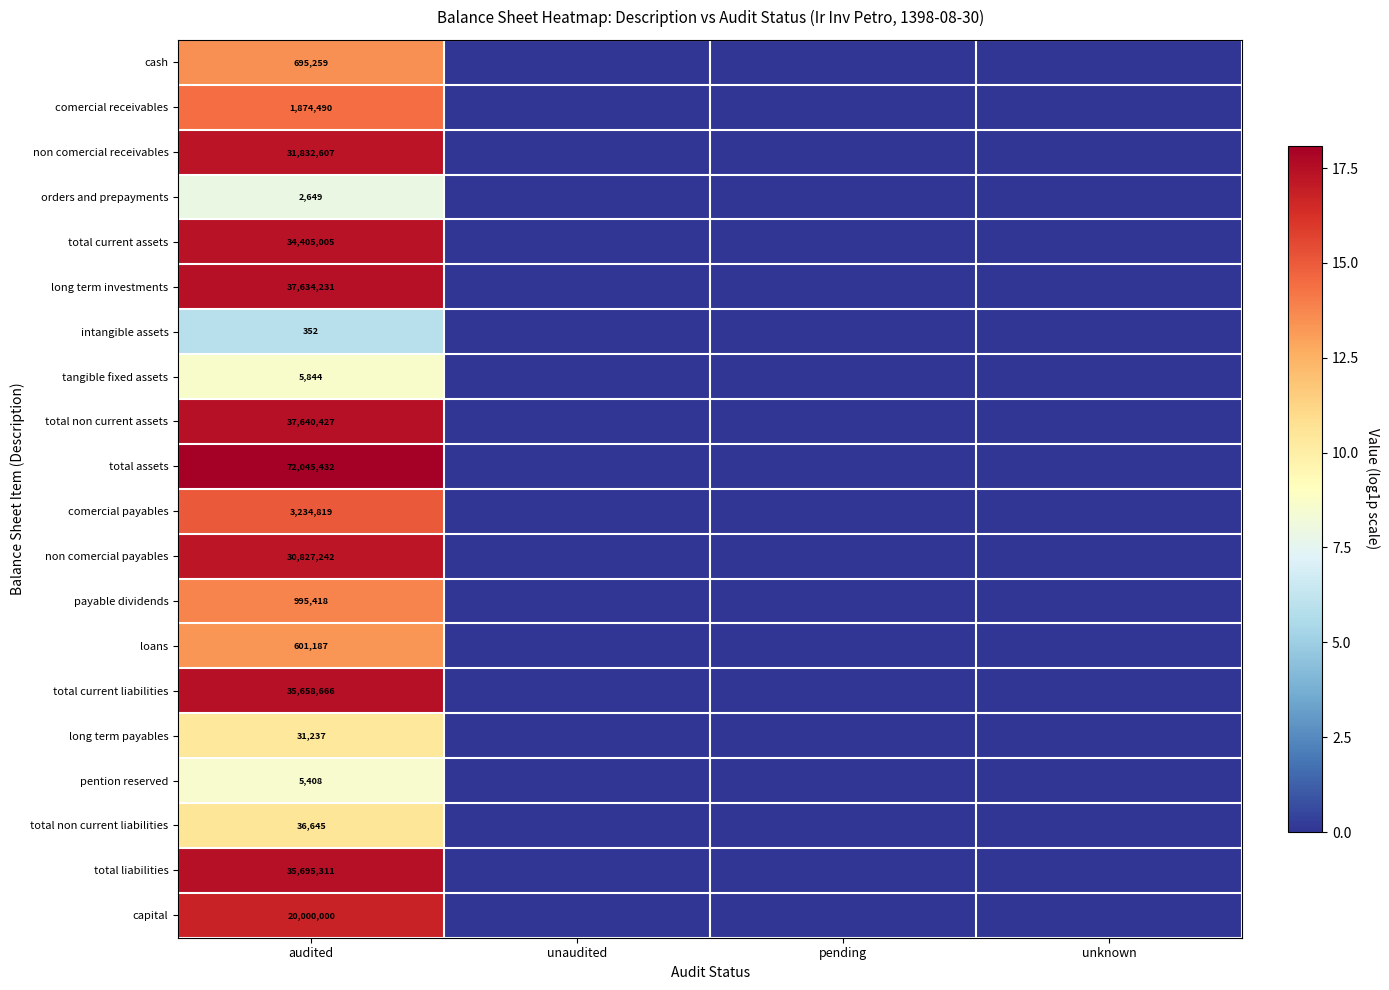

How many orders and prepayments values are between 0 and 7?

3